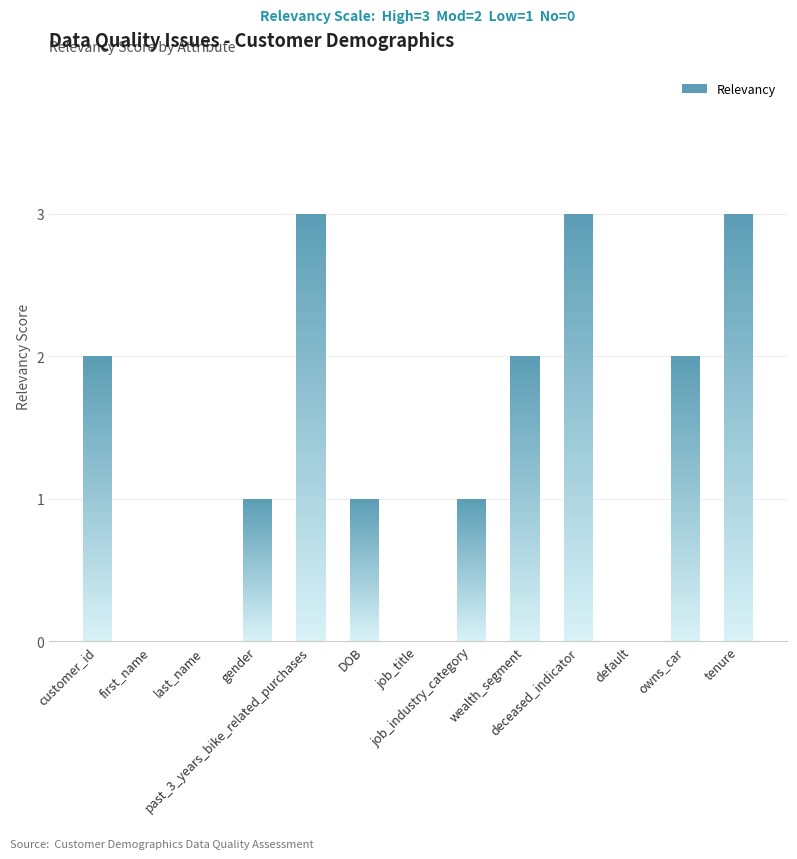

How many bars are there in total?

13